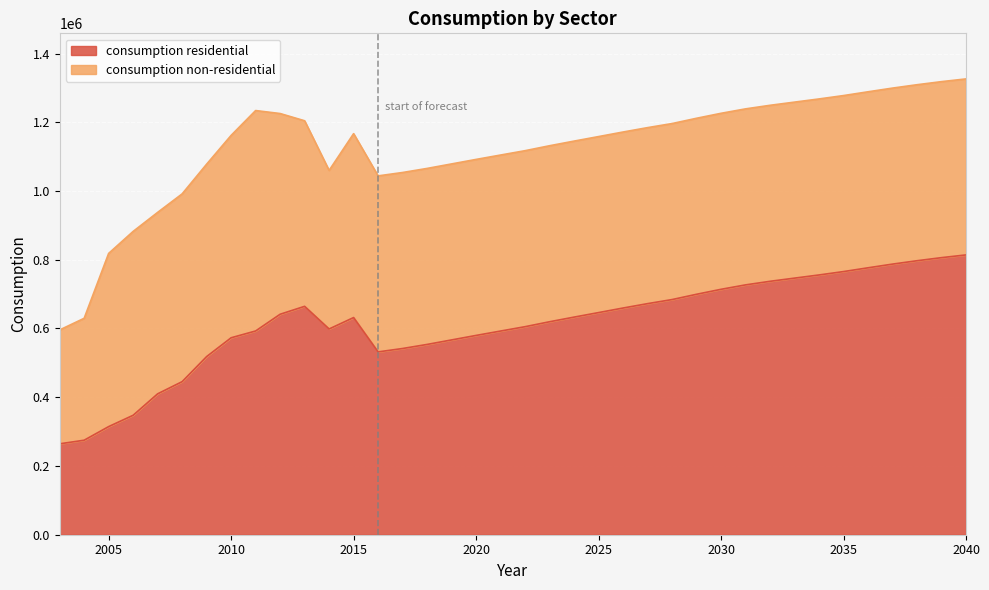

Is it true that the value at 2009 is 142081?

False